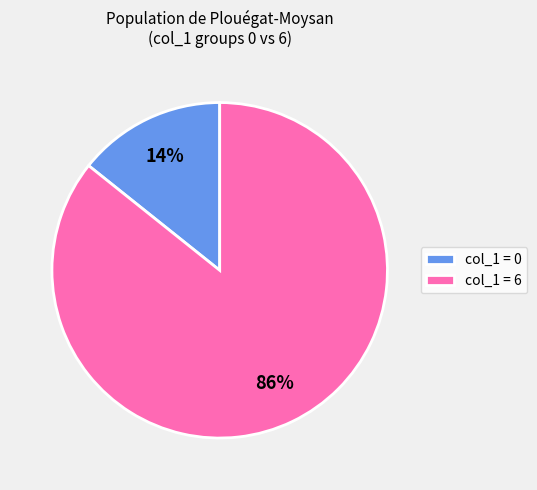

Does any single category account for the majority?

Yes